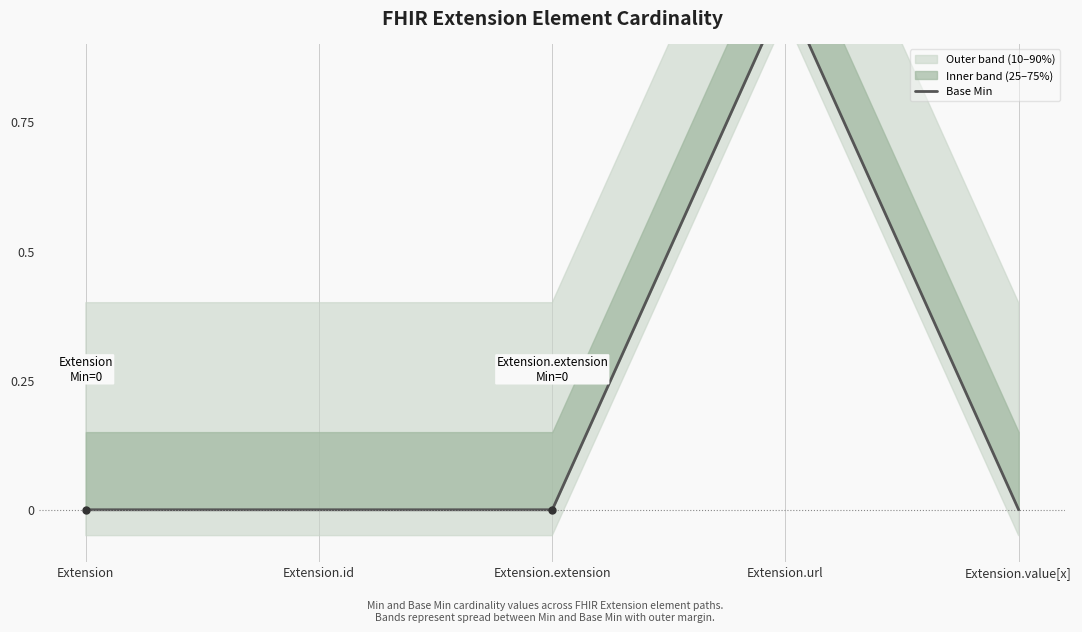

What position from the right is Extension.extension?

3